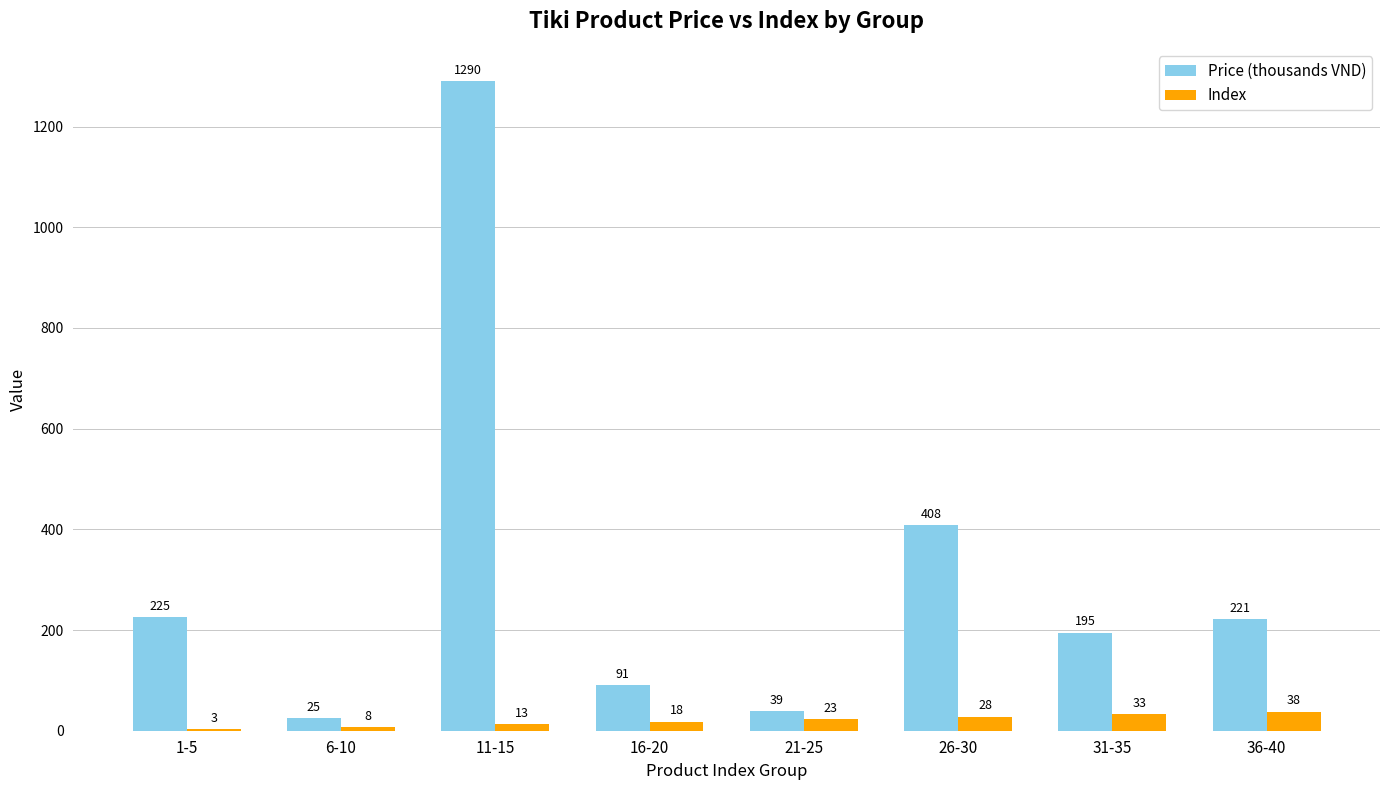

The Price (thousands VND) series shows 91 at 16-20. True or false?

True